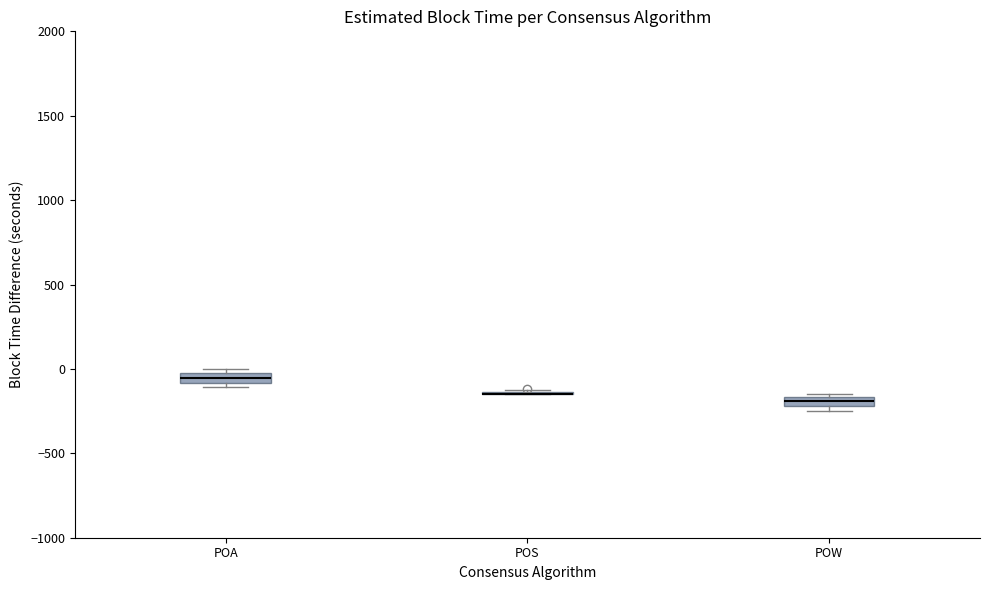

Where is the lower edge of the box for POW on the y-axis? The values are not printed on the chart, so give them approximately, as read against the axis.

-200